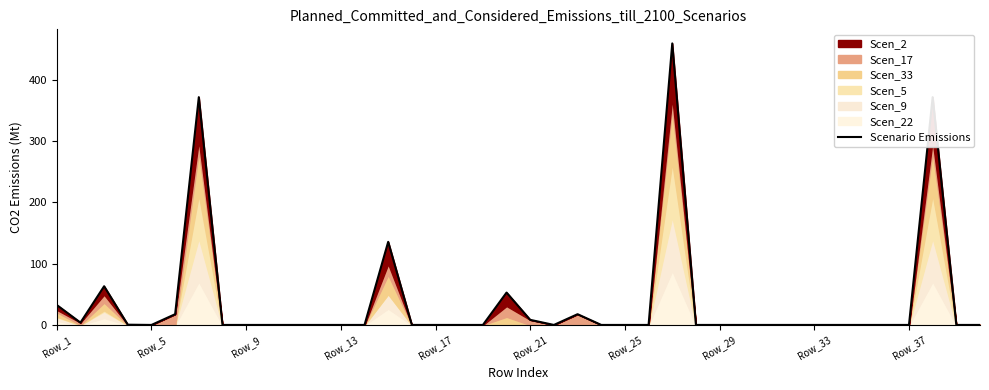

What is the greatest value displayed?

459.7